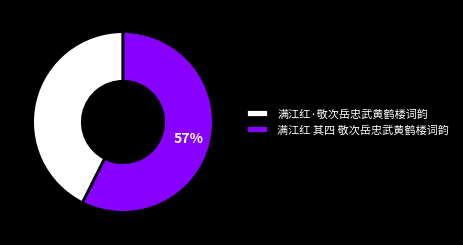

Do 满江红 其四 敬次岳忠武黄鹤楼词韵 and 满江红·敬次岳忠武黄鹤楼词韵 together represent more than half of the pie?

Yes